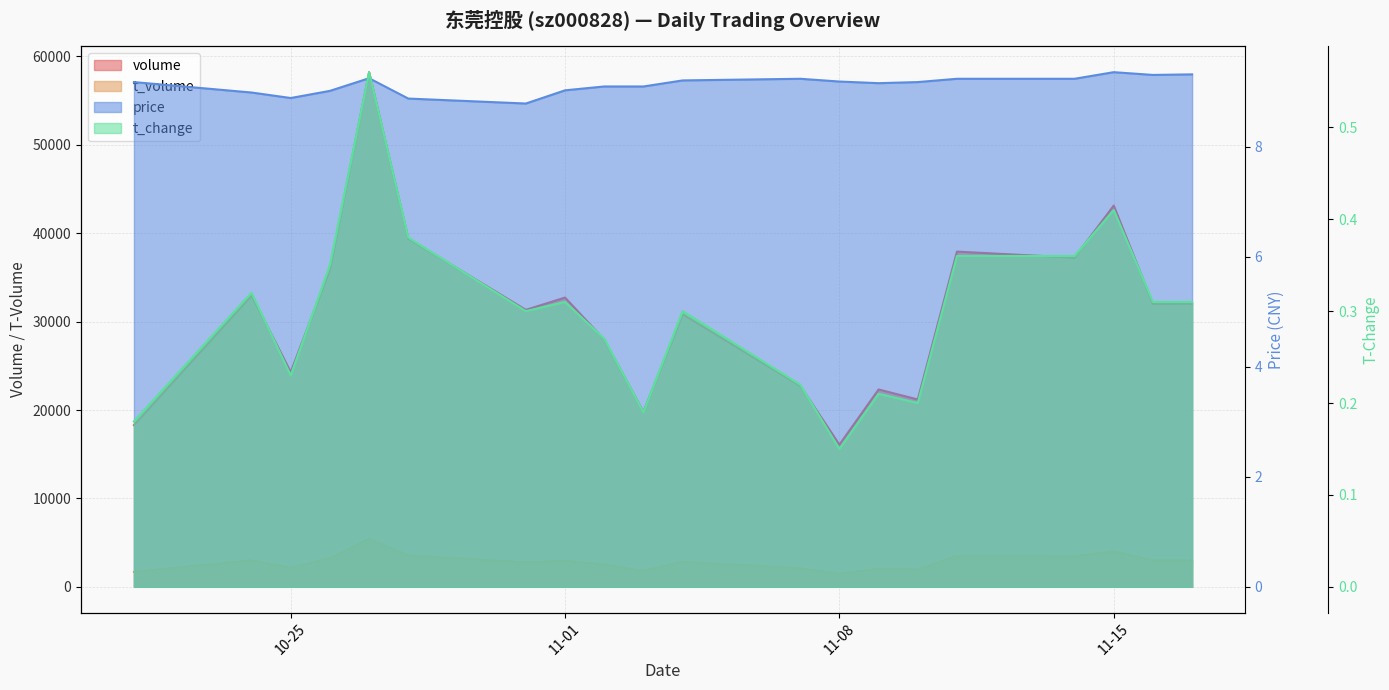

What is the difference between the highest and lowest values at 11-01?

32724.7